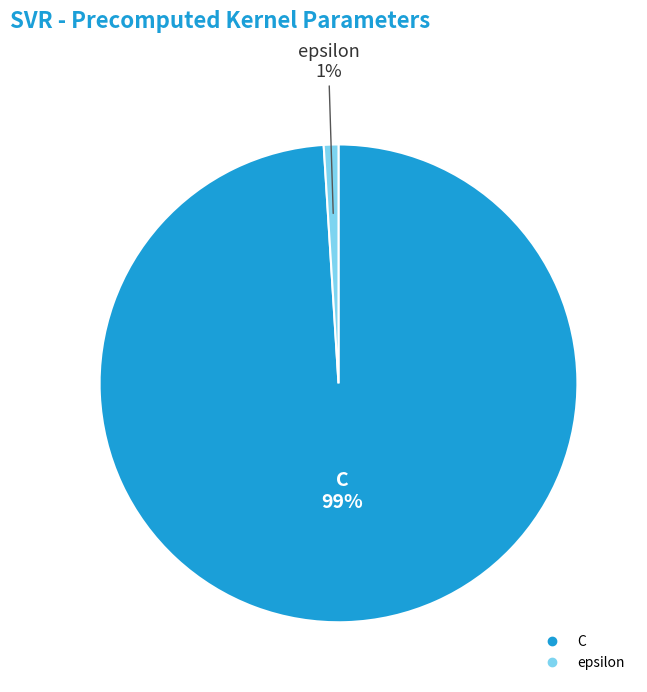

Count the number of slices in the pie.

2